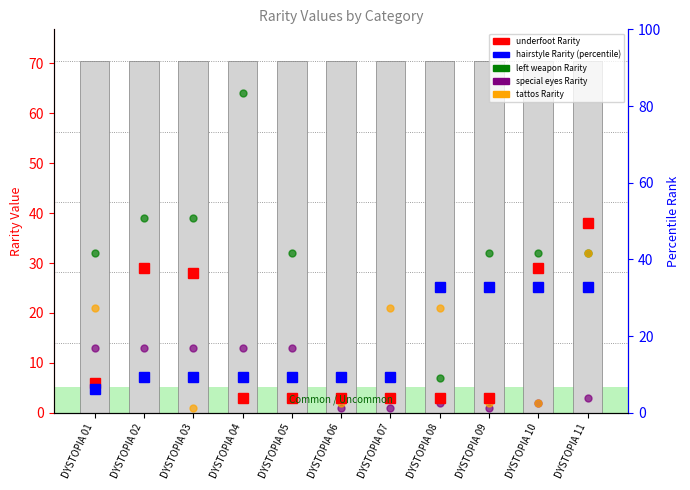

Which series changed the most between DYSTOPIA 10 and DYSTOPIA 11?

tattos Rarity